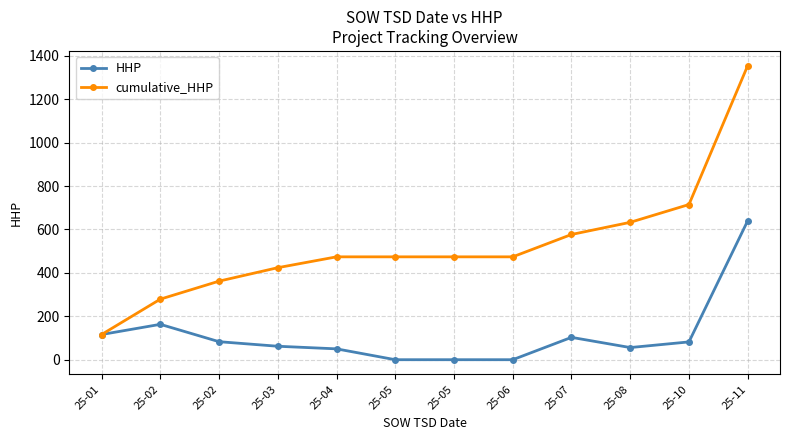

What are all the series names shown in the legend?

HHP, cumulative_HHP